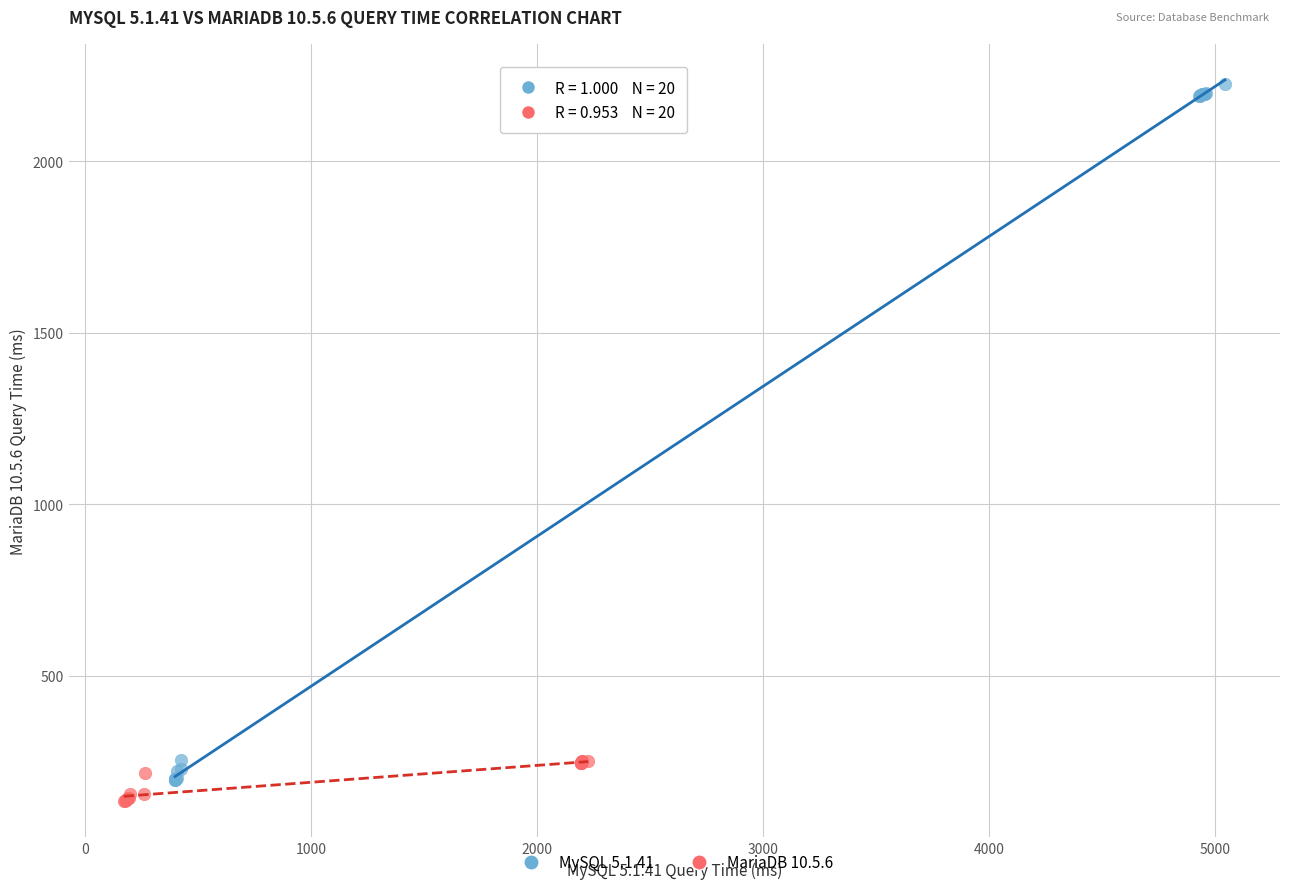

Which series has the widest spread of Y values?

MySQL 5.1.41